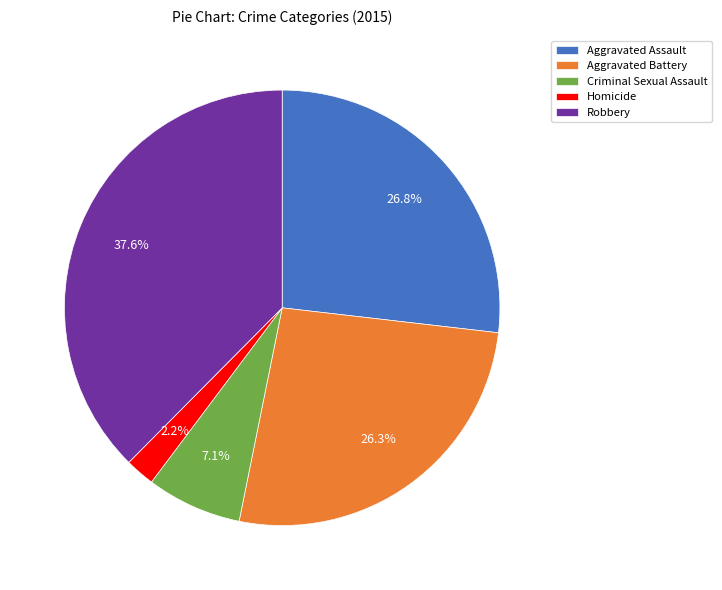

What is the ratio of the value at Aggravated Battery to the value at Robbery?

0.7